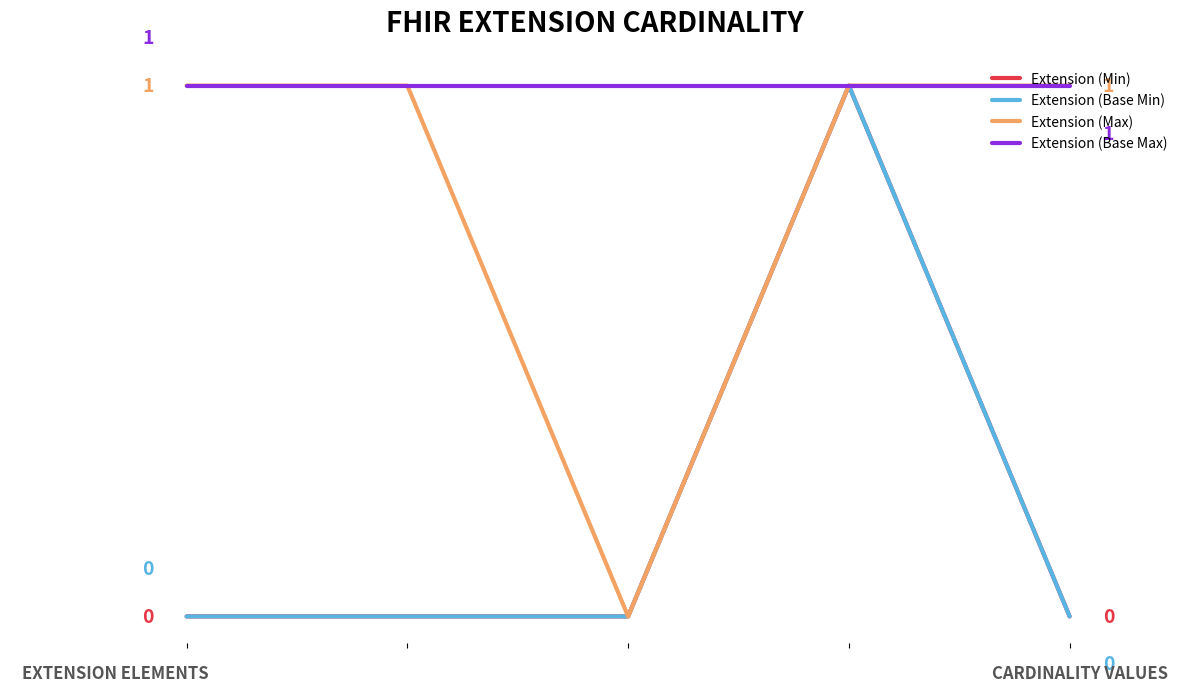

True or false: Extension (Base Min) and Extension (Min) cross at least once.

False